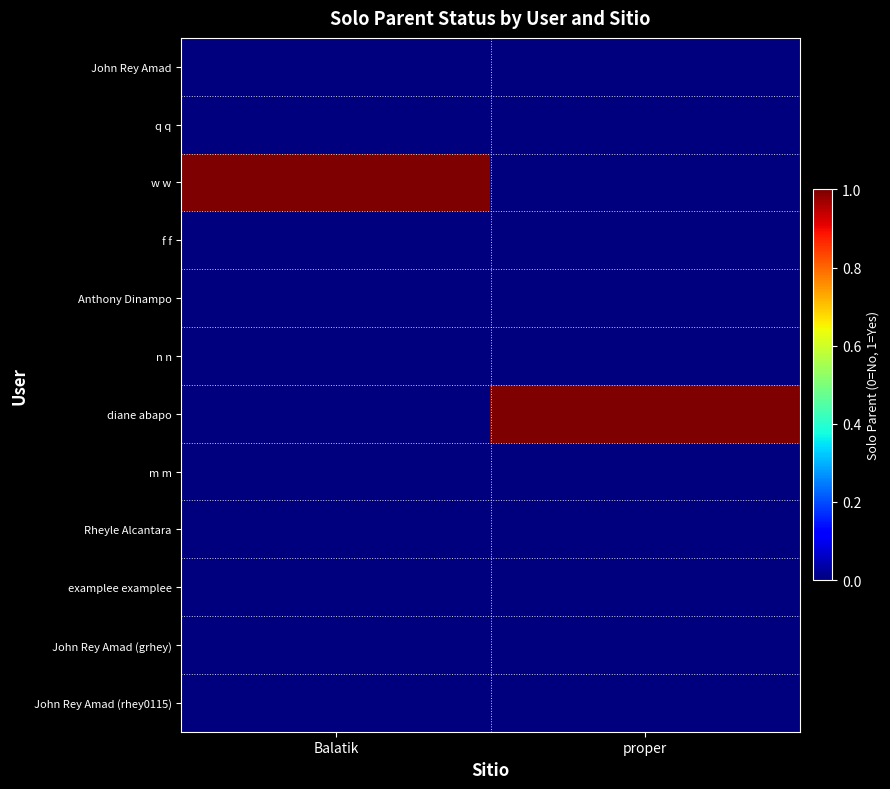

Reading left to right, extract all data points from this chart.

John Rey Amad: Balatik=0	proper=0
q q: Balatik=0	proper=0
w w: Balatik=1	proper=0
f f: Balatik=0	proper=0
Anthony Dinampo: Balatik=0	proper=0
n n: Balatik=0	proper=0
diane abapo: Balatik=0	proper=1
m m: Balatik=0	proper=0
Rheyle Alcantara: Balatik=0	proper=0
examplee examplee: Balatik=0	proper=0
John Rey Amad (grhey): Balatik=0	proper=0
John Rey Amad (rhey0115): Balatik=0	proper=0